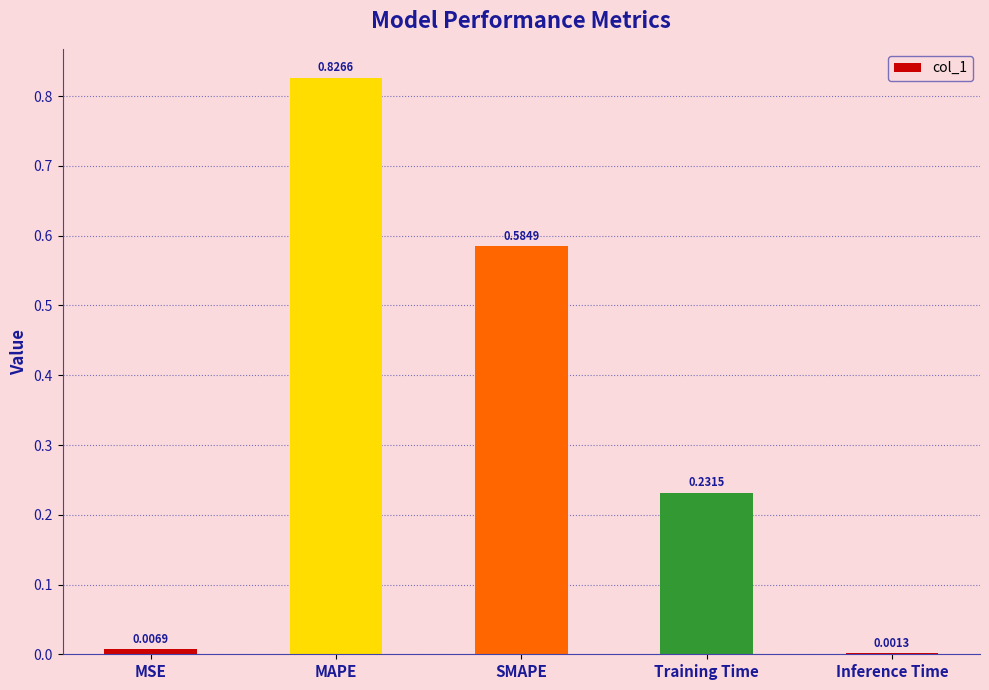

At which category does the chart reach its peak across all series?

MAPE